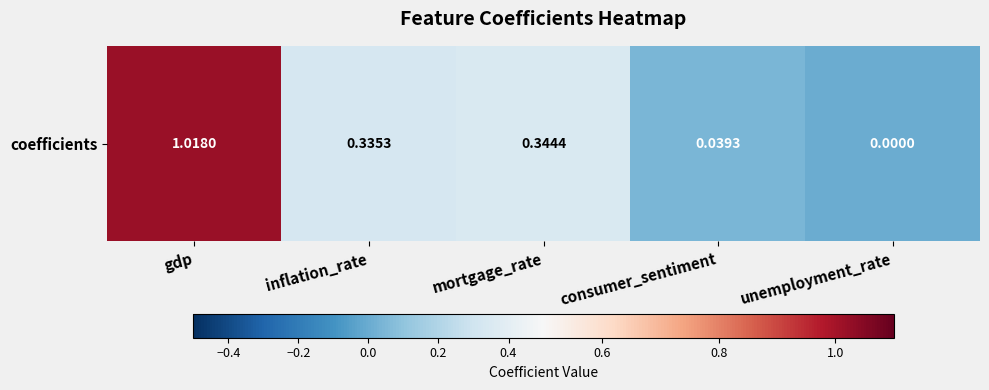

The chart shows a value of 0.3 at mortgage_rate. True or false?

True